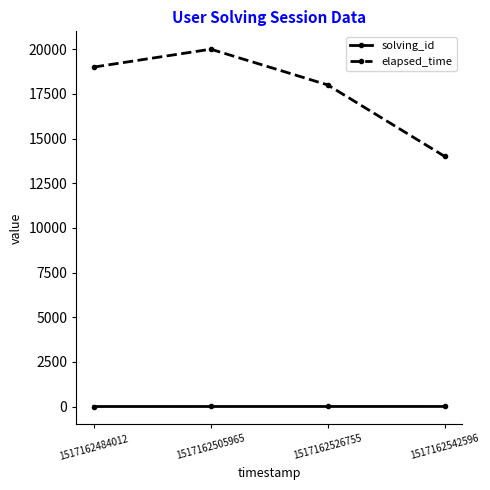

What are all the series names shown in the legend?

solving_id, elapsed_time